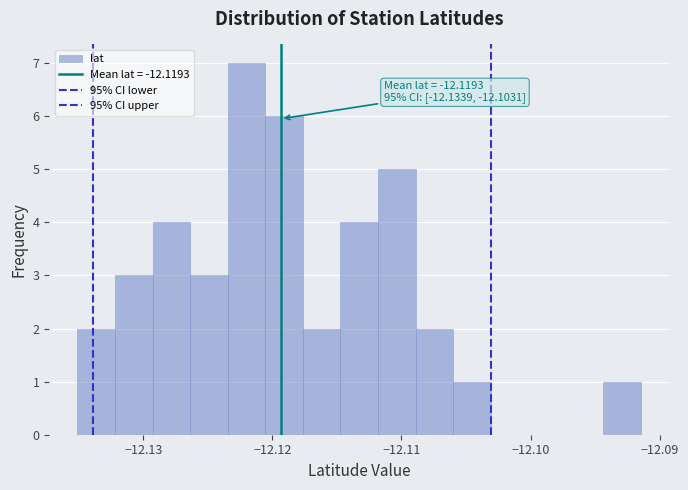

Read against the x-axis, roughly where is the centre of the tallest bar?

-12.122